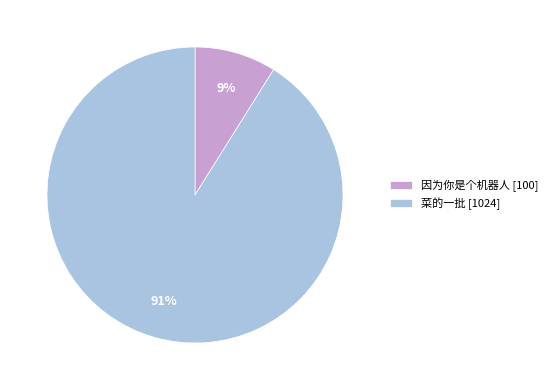

Count the number of slices in the pie.

2